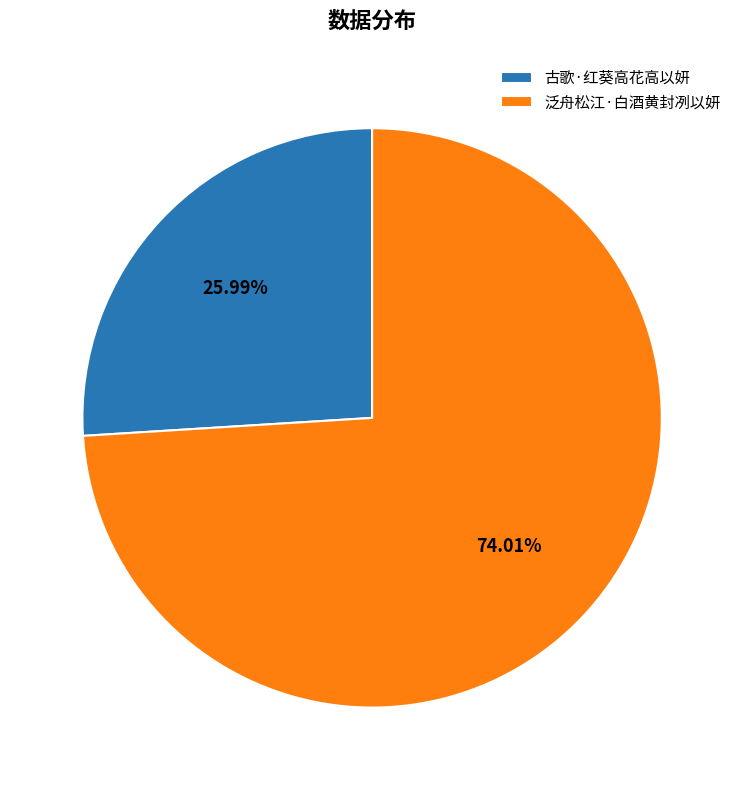

True or false: 泛舟松江·白酒黄封冽以妍 accounts for 88% of the total.

False